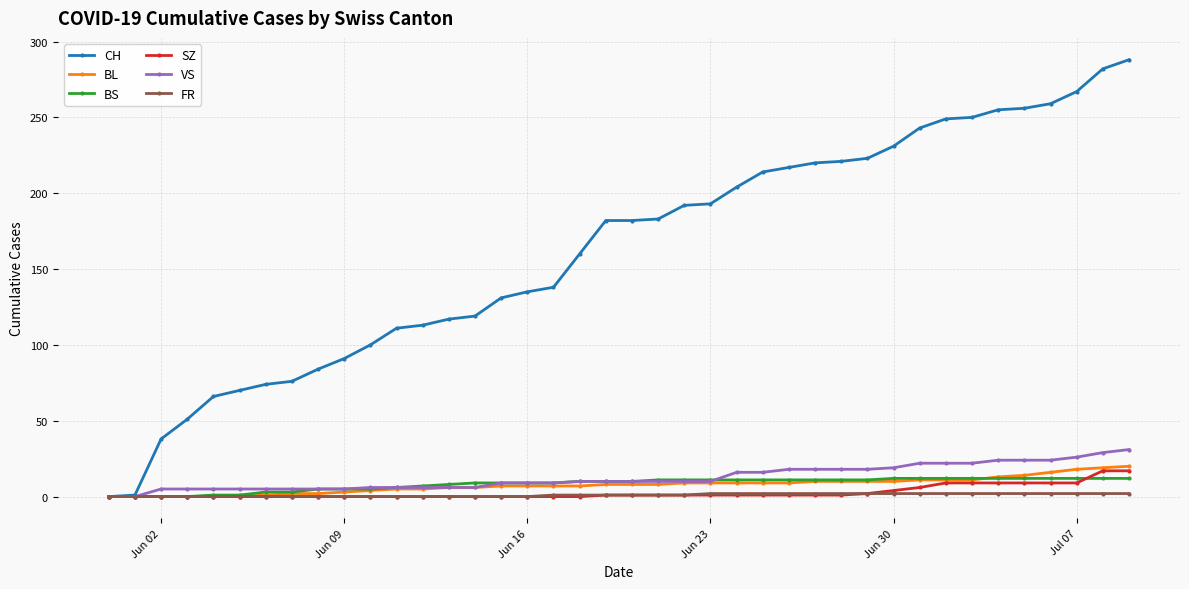

Which series has the widest spread of values?

CH